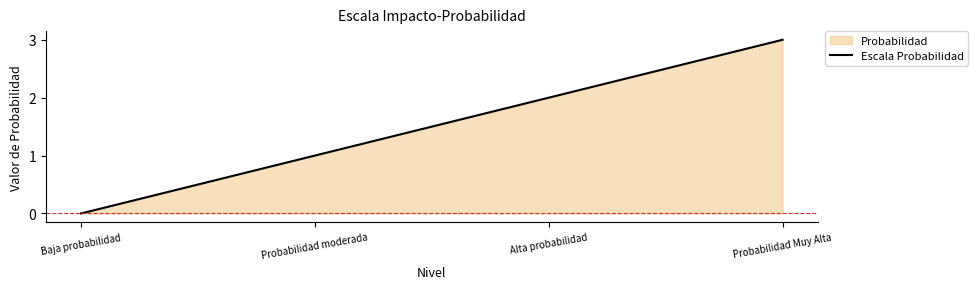

What is the average value?

2